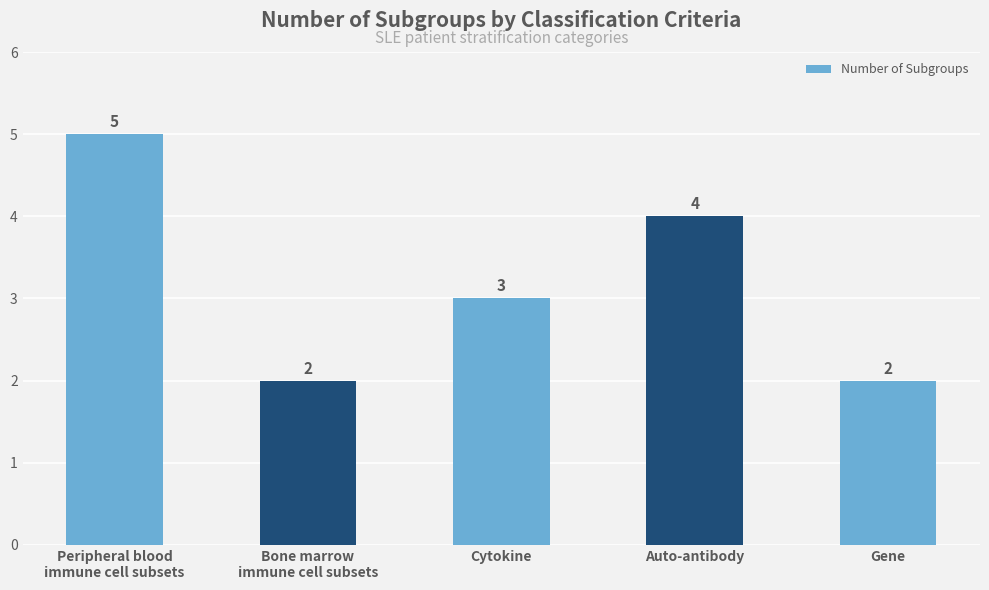

Does the chart contain stacked bars?

No